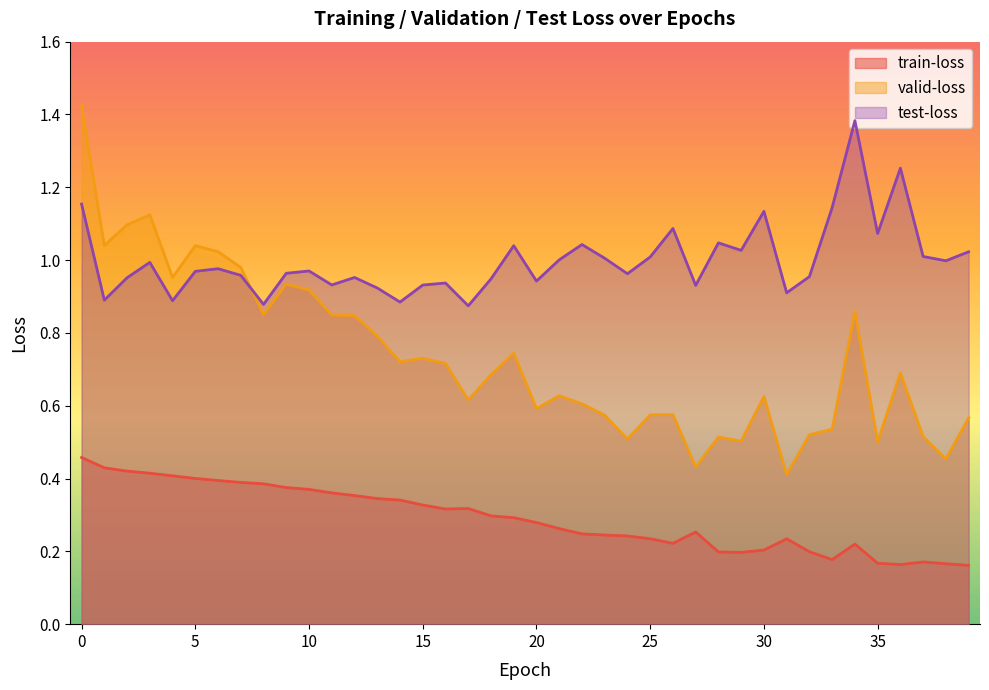

Which category has the lowest value in the train-loss series?

39